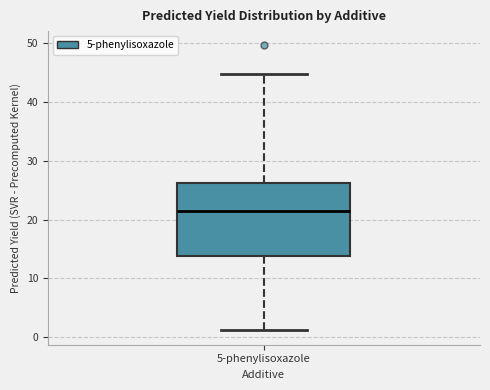

Where does the upper whisker of the box for 5-phenylisoxazole end on the y-axis? The values are not printed on the chart, so give them approximately, as read against the axis.

45